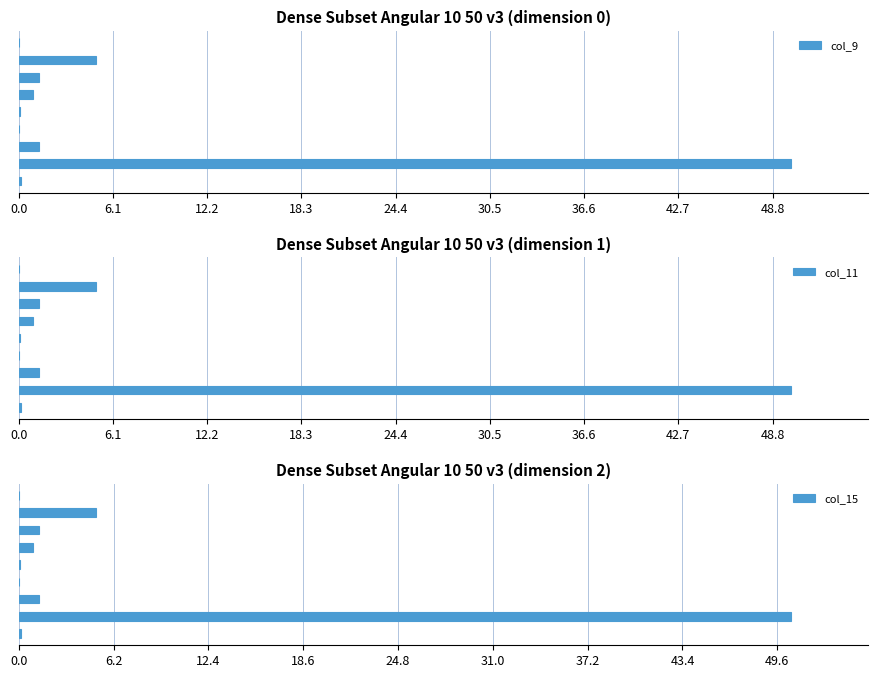

What is the sum of all col_9 values?

58.9